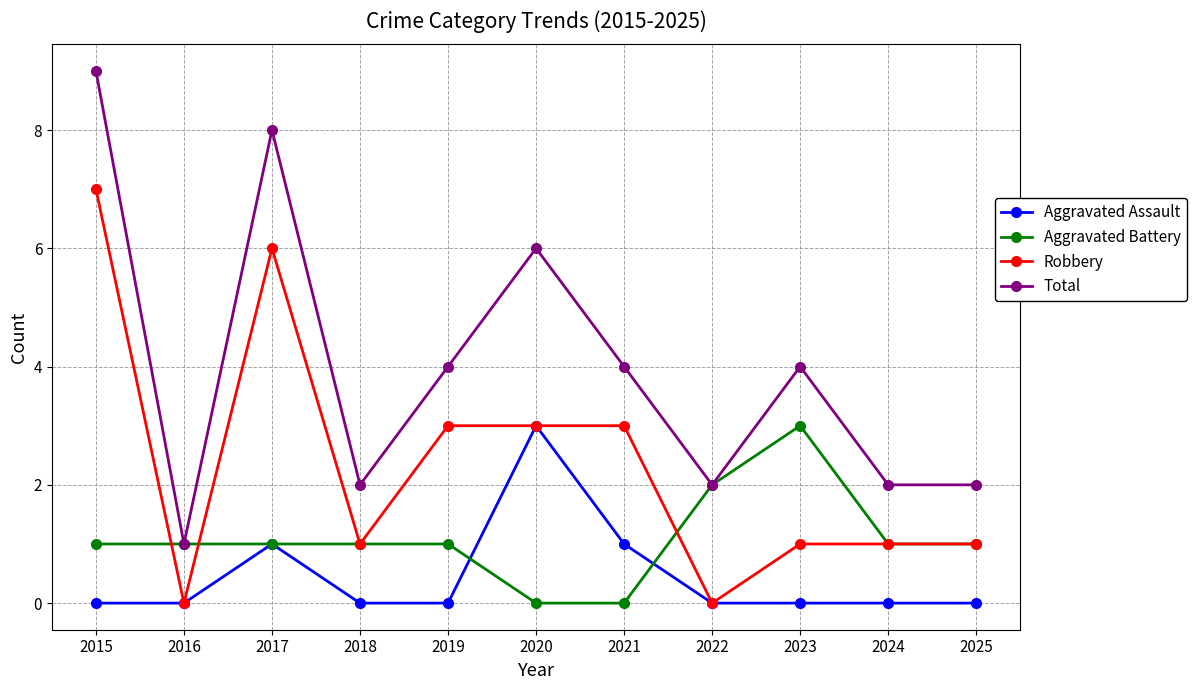

Count the number of data series in this chart.

4